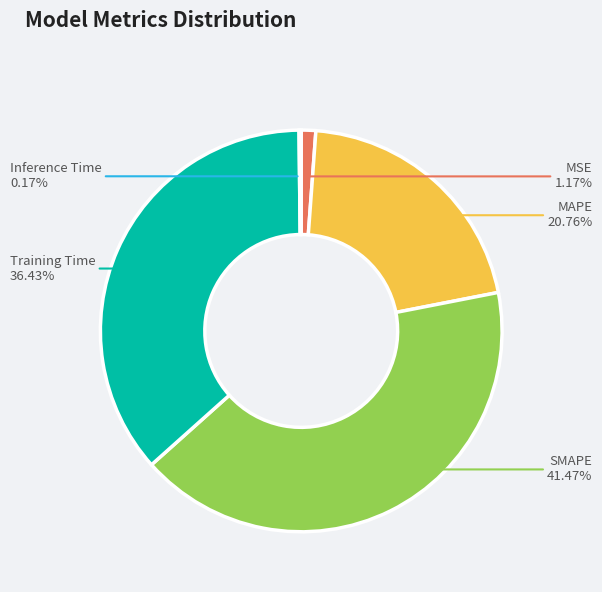

Which has a higher value, MAPE or MSE?

MAPE